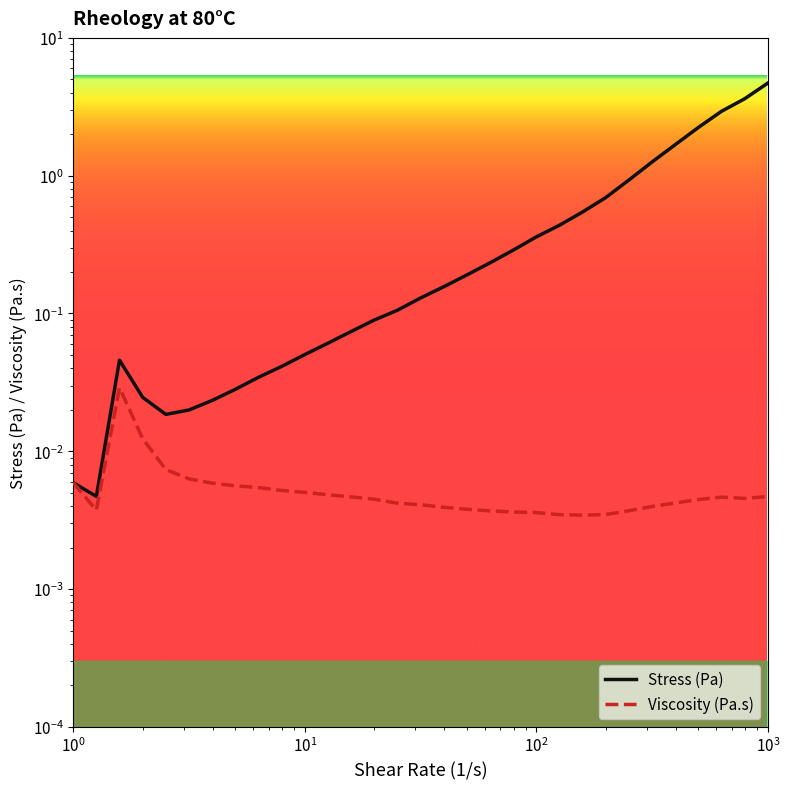

At how many categories does at least one series exceed 2?

4